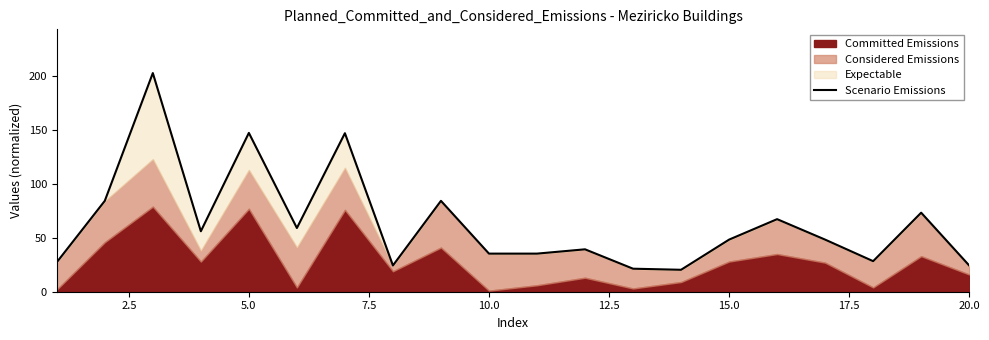

Reading left to right, transcribe all the data shown in this chart.

27.4	84.4	203.0	56.2	147.5	59.2	147.2	24.4	84.4	35.4	35.4	39.4	21.4	20.4	48.4	67.4	48.4	28.4	73.4	24.4